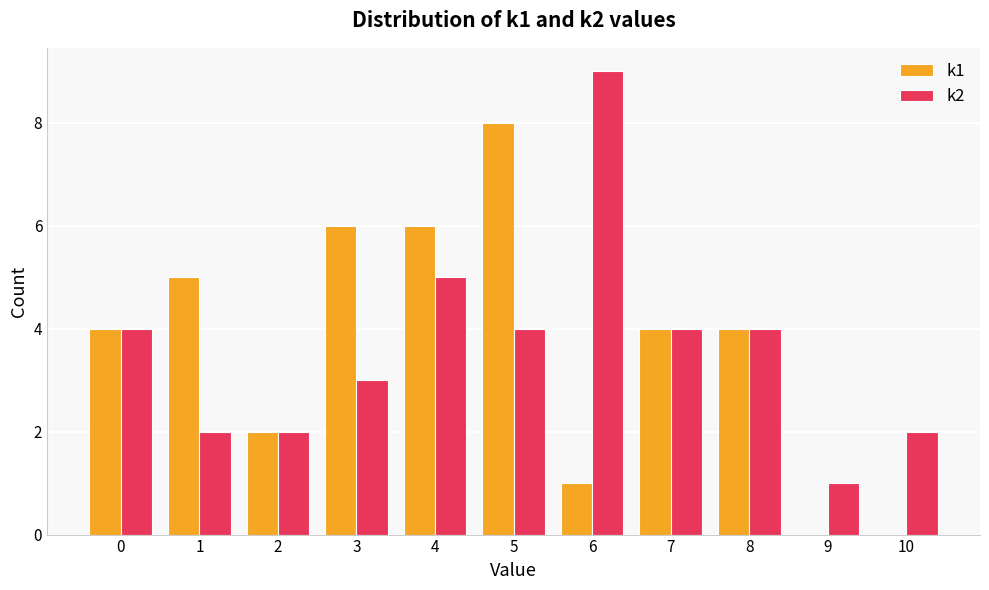

Is it true that k1 equals 1 at 6?

True